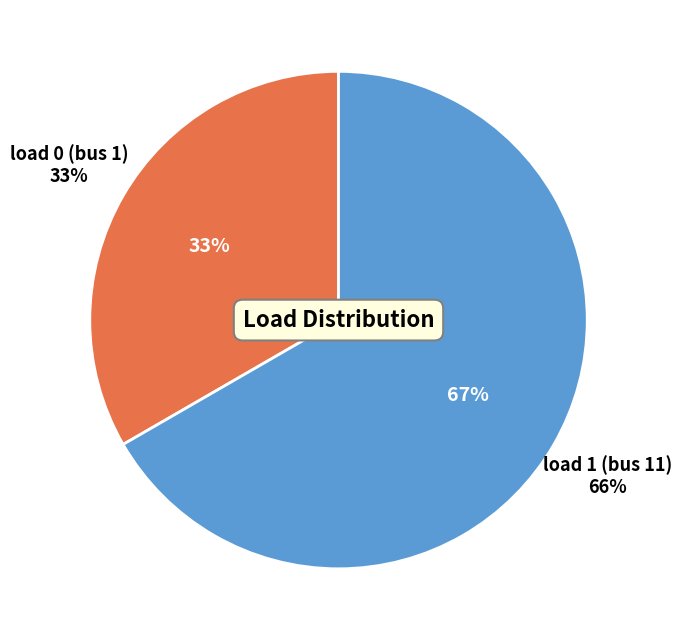

To the nearest percent, what is the difference between the load 0 (bus 1) and load 1 (bus 11) slice percentages?

33%